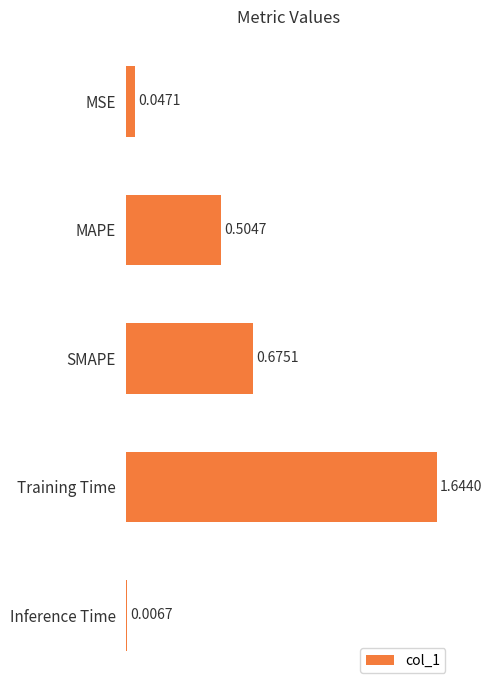

Which category has the lowest value across all series?

Inference Time